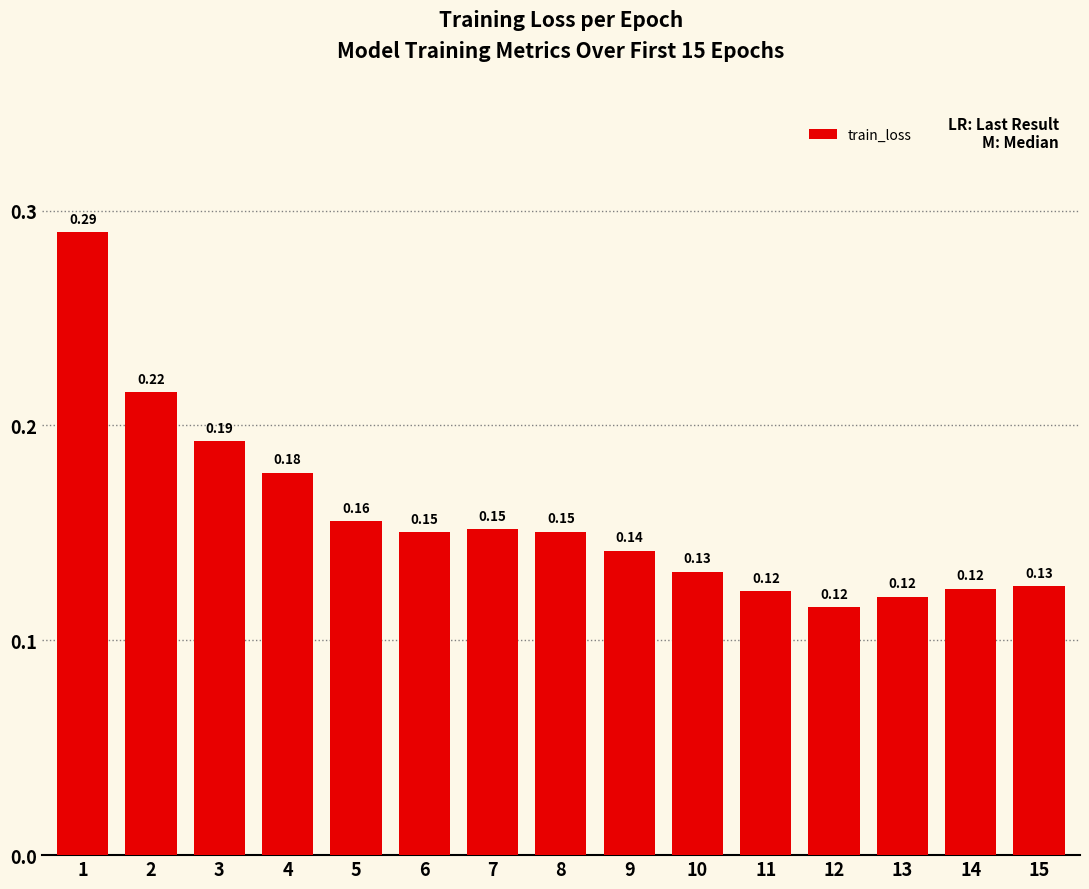

What is the sum of all values?

2.4